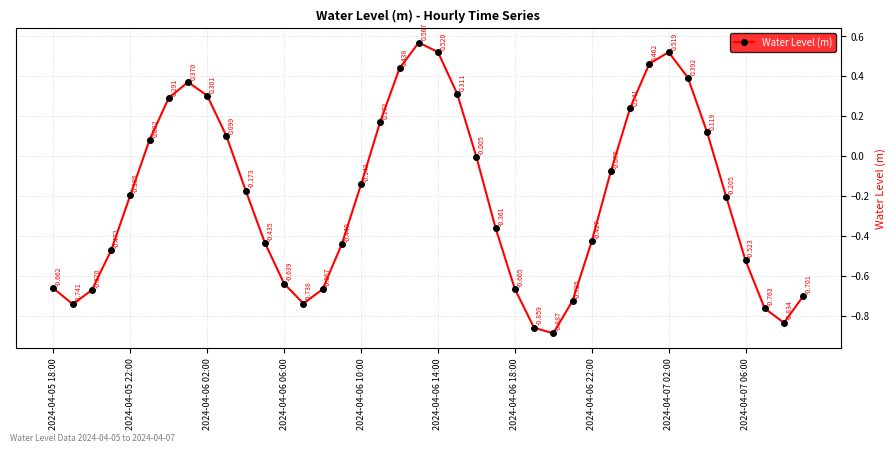

Does the chart display data point markers on the line(s)?

Yes